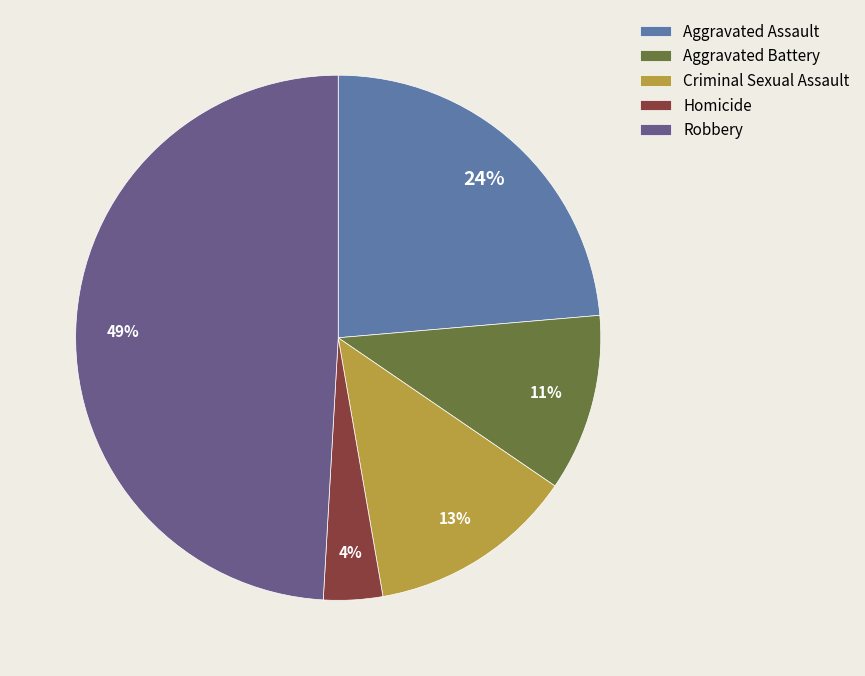

Rank the categories by value from highest to lowest.

Robbery, Aggravated Assault, Criminal Sexual Assault, Aggravated Battery, Homicide